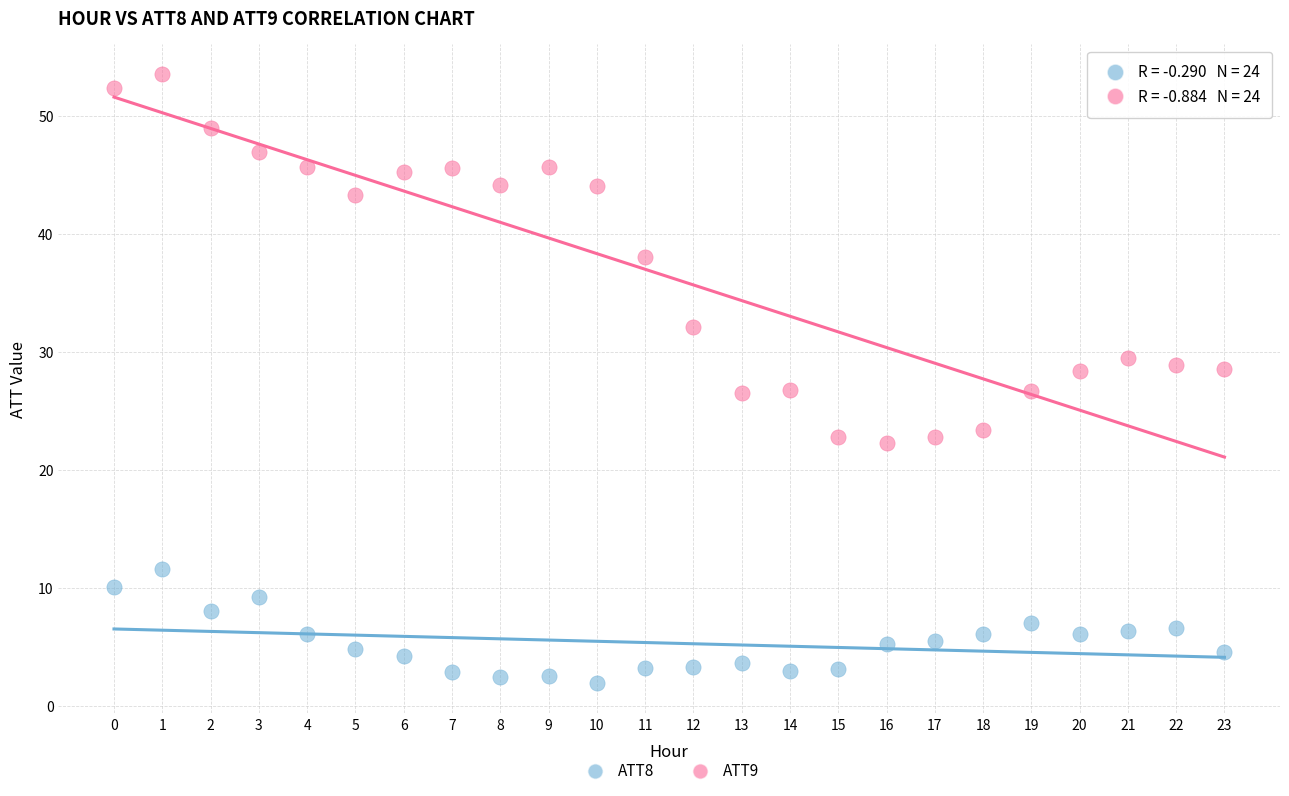

Across all data points, what is the range of Y values (max minus min)?

51.5